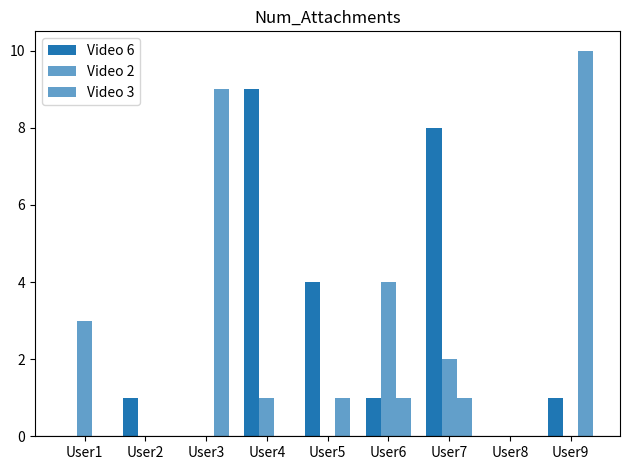

Count the number of categories in the chart.

9